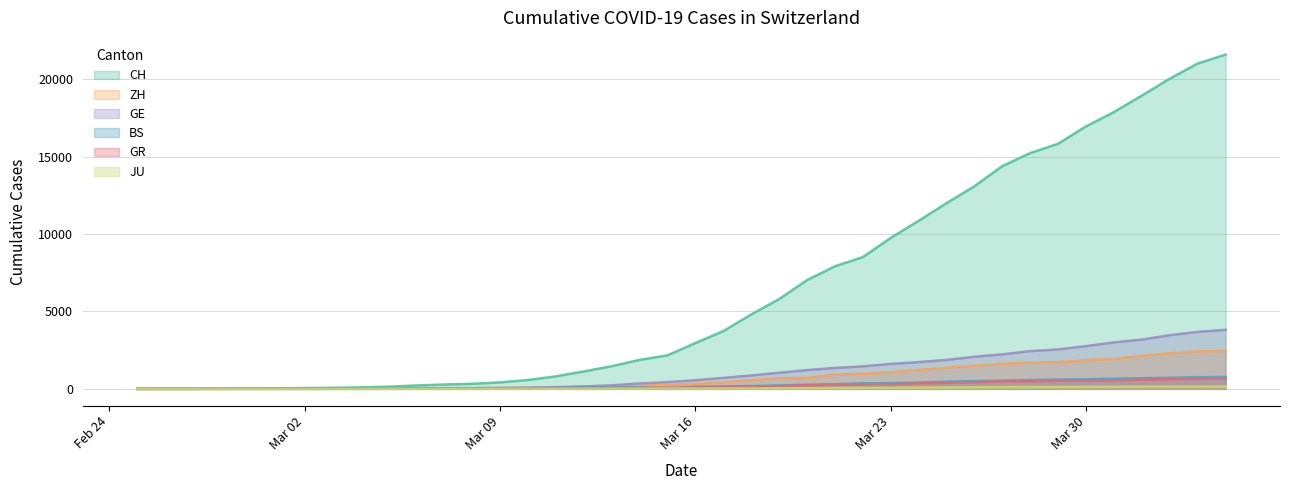

Does the chart have visible grid lines?

Yes